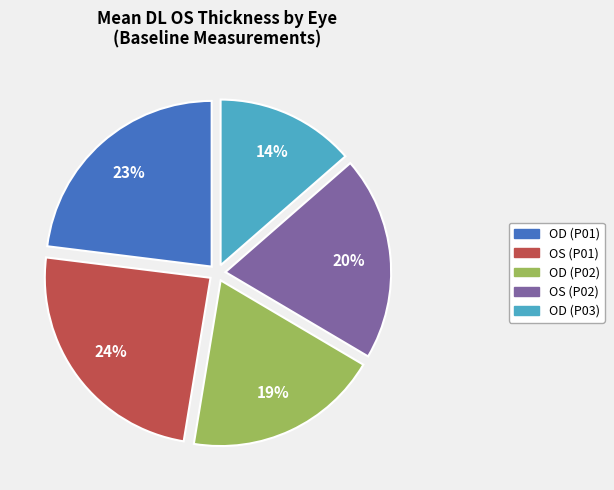

How many slices are in this pie chart?

5